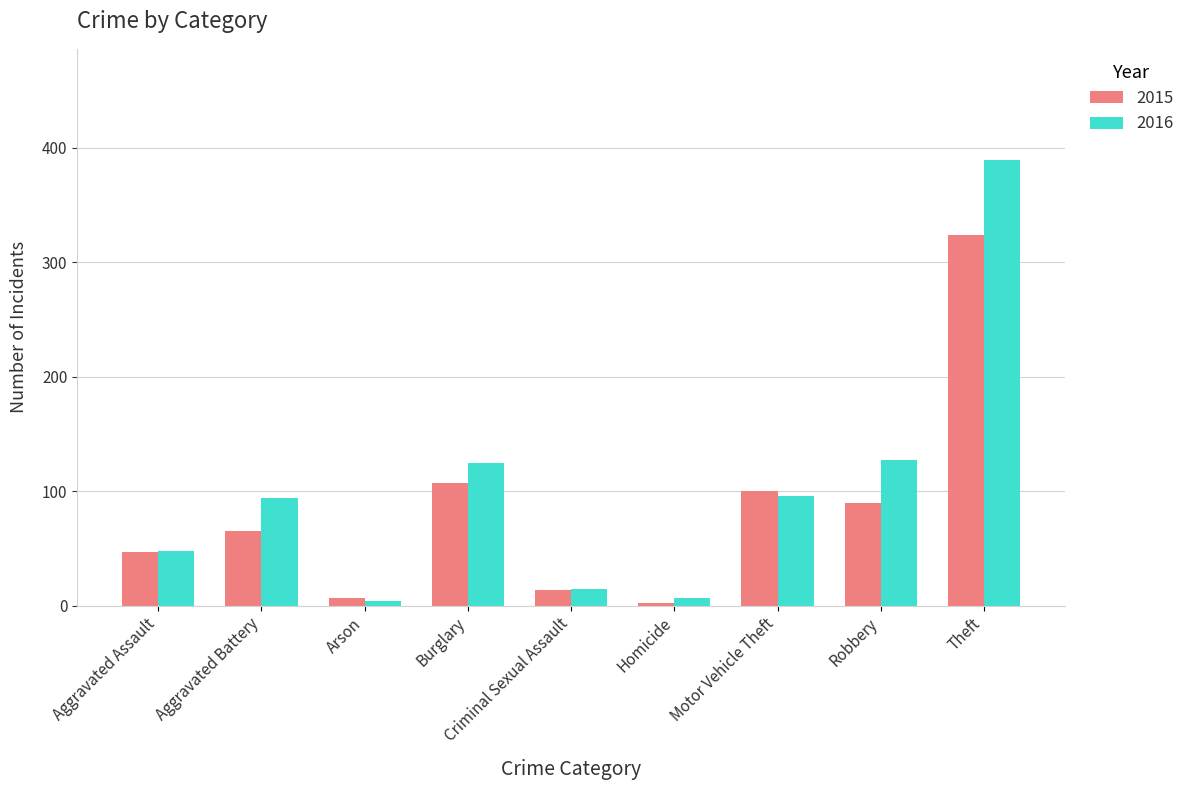

Where is 2016 nearest to the value 196?

Robbery